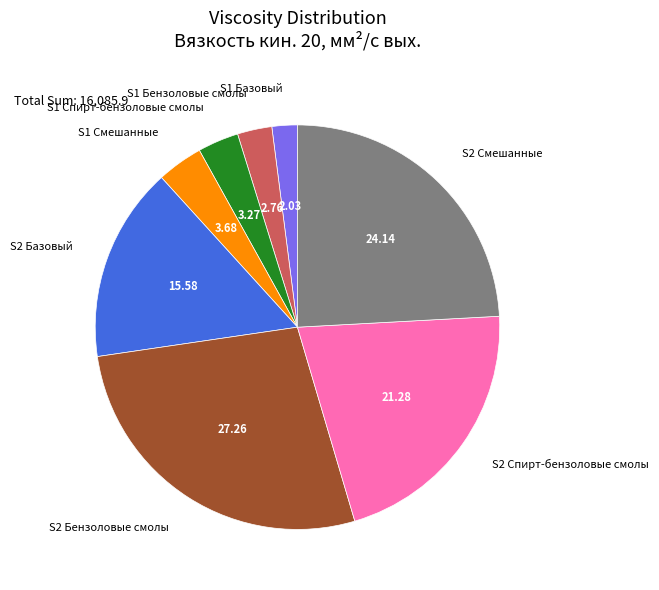

Combined, do S2 Смешанные and S2 Бензоловые смолы account for over 50%?

Yes